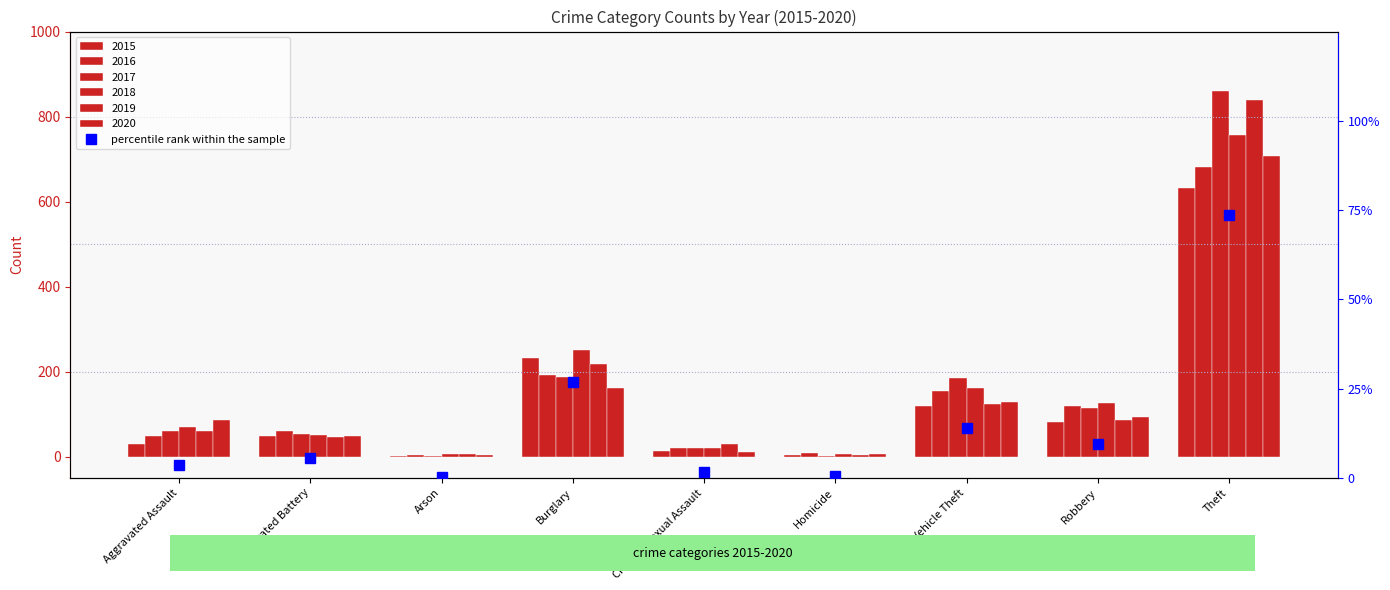

Reading left to right, list all the values displayed in this chart.

3.5	5.7	0.2	26.9	1.5	0.5	13.9	9.5	73.5